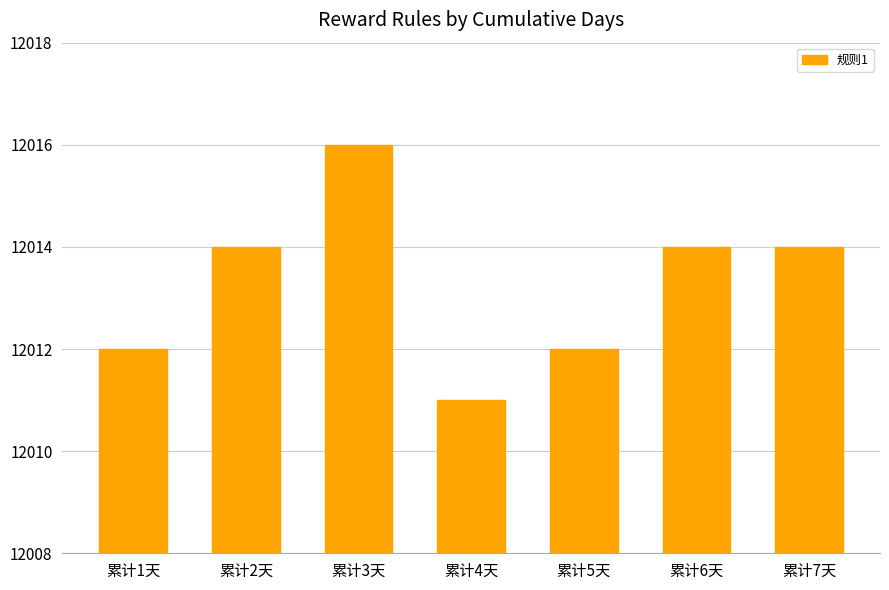

True or false: the data shows 6606 at 累计5天.

False